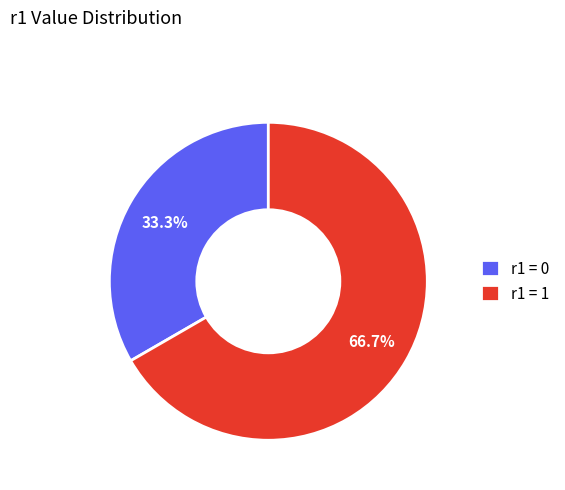

Is the sum of r1 = 1 and r1 = 0 greater than half?

Yes